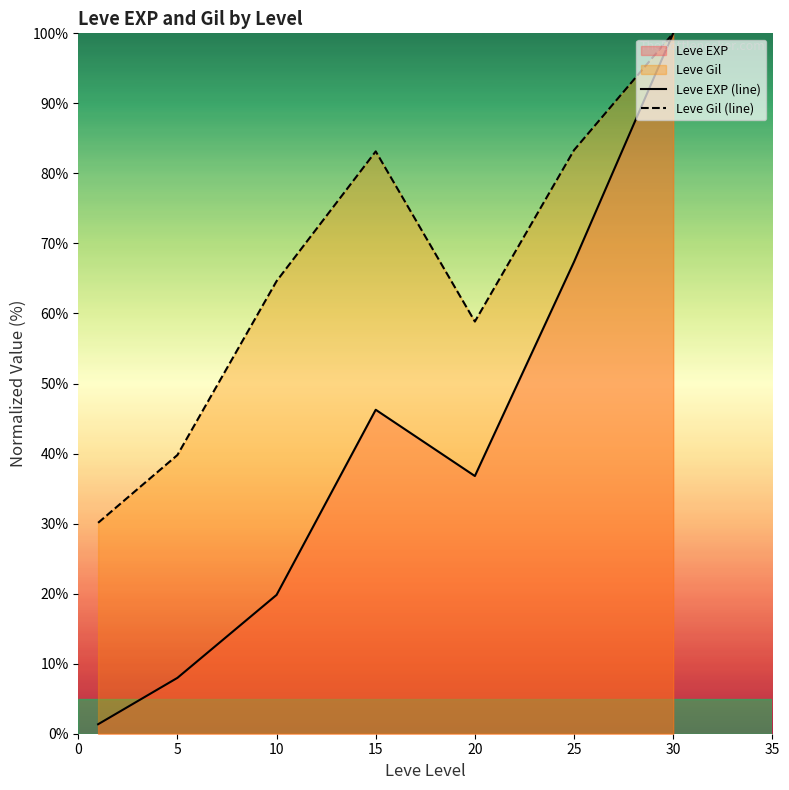

What is the greatest value displayed?

100.0